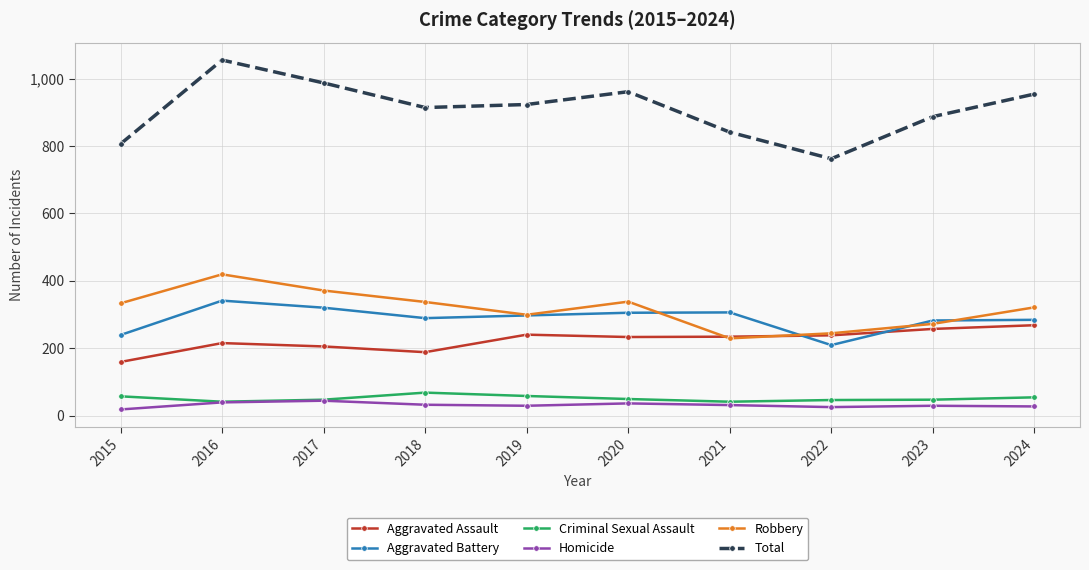

Count the number of categories in the chart.

10